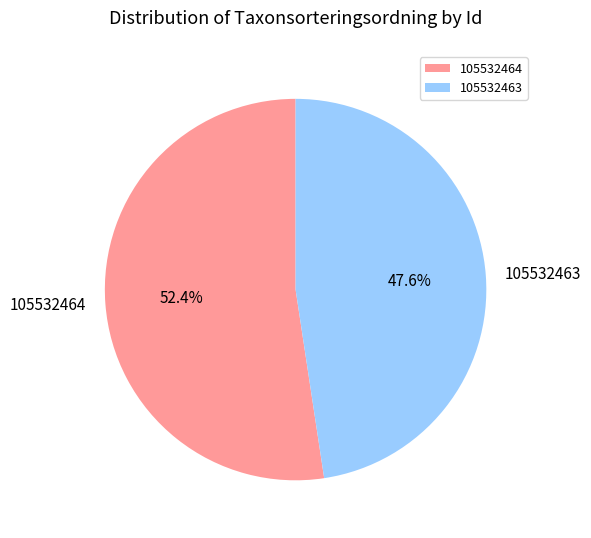

True or false: 105532463 accounts for 48% of the total.

True